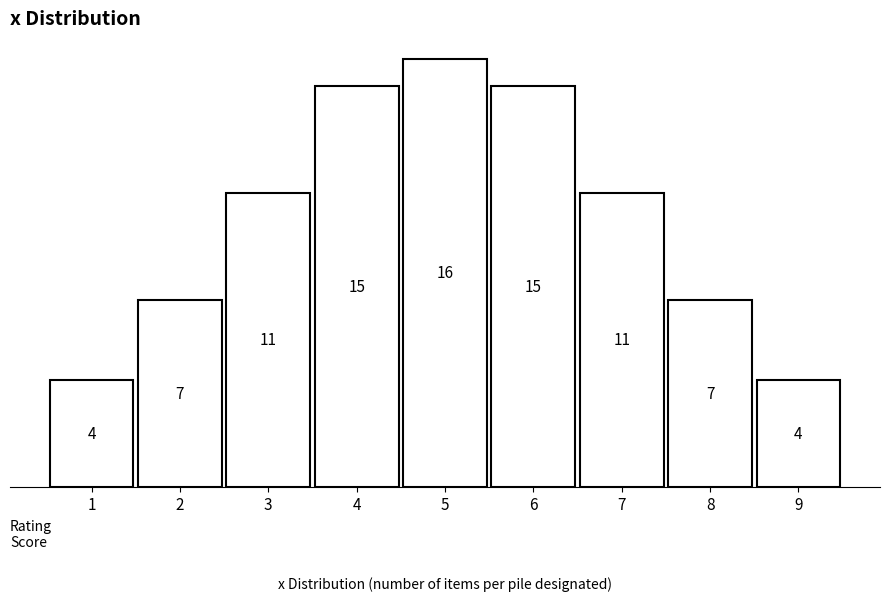

Reading left to right, list all the values displayed in this chart.

4	7	11	15	16	15	11	7	4